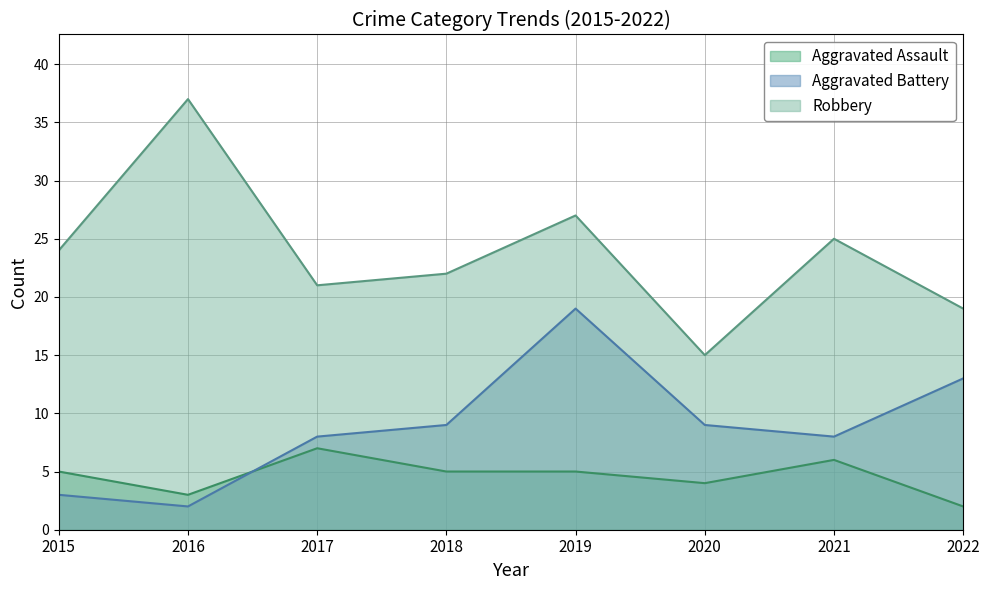

What is the difference between the Robbery values at 2016 and 2020?

22